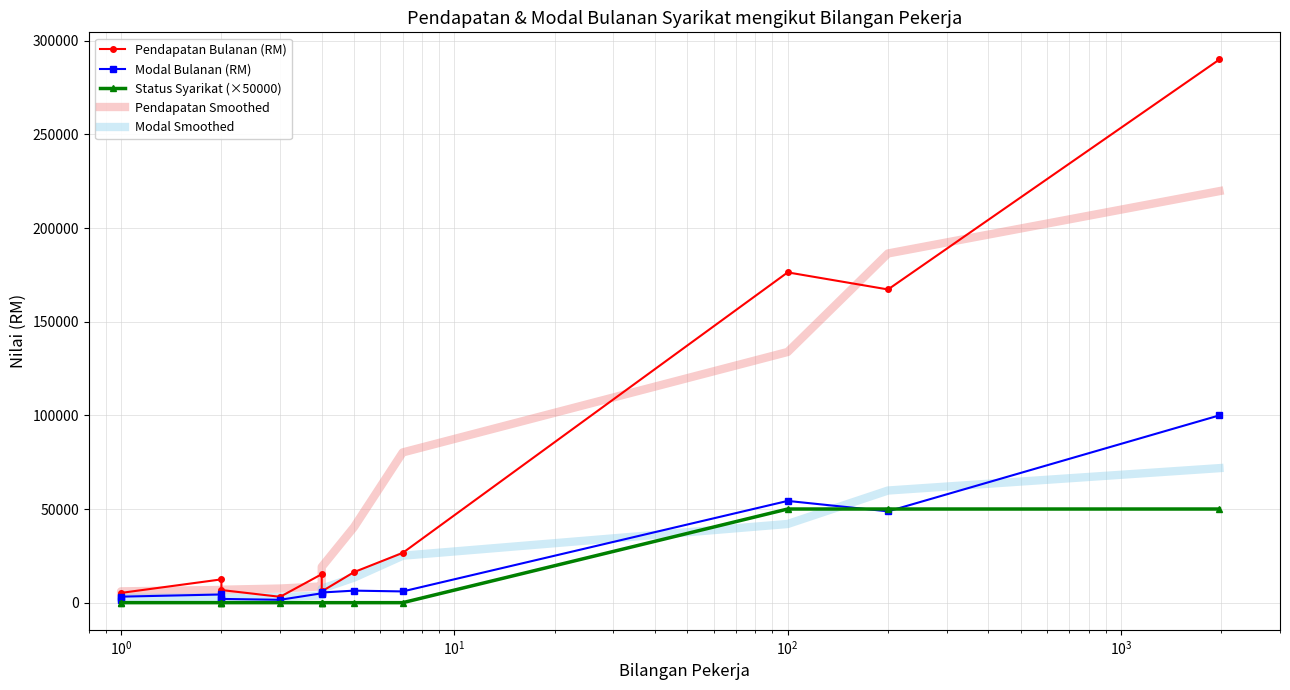

True or false: Modal Bulanan (RM) and Modal Smoothed intersect in this chart.

True